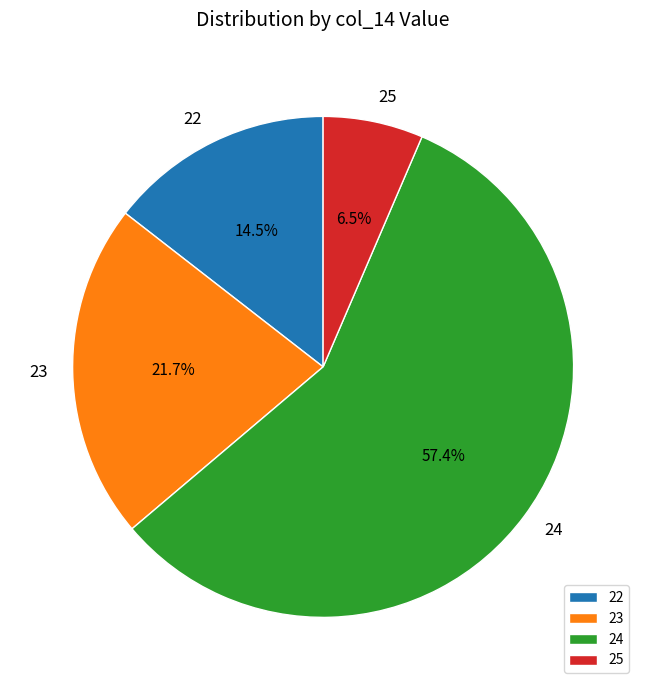

Does any single category account for the majority?

Yes